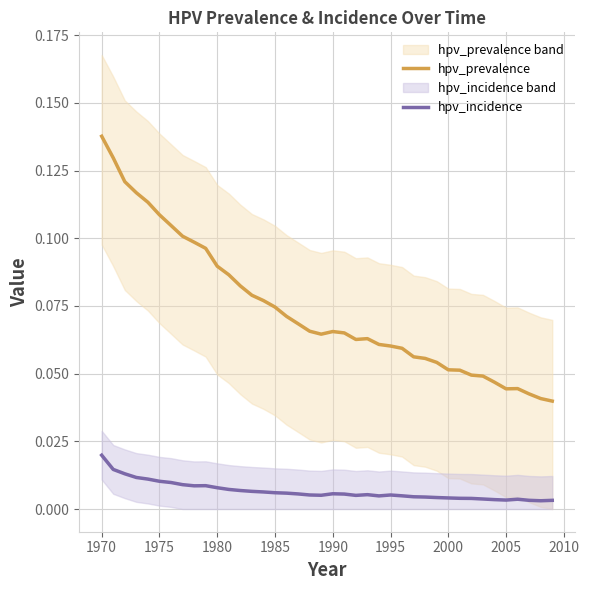

At how many categories does at least one series exceed 0?

40